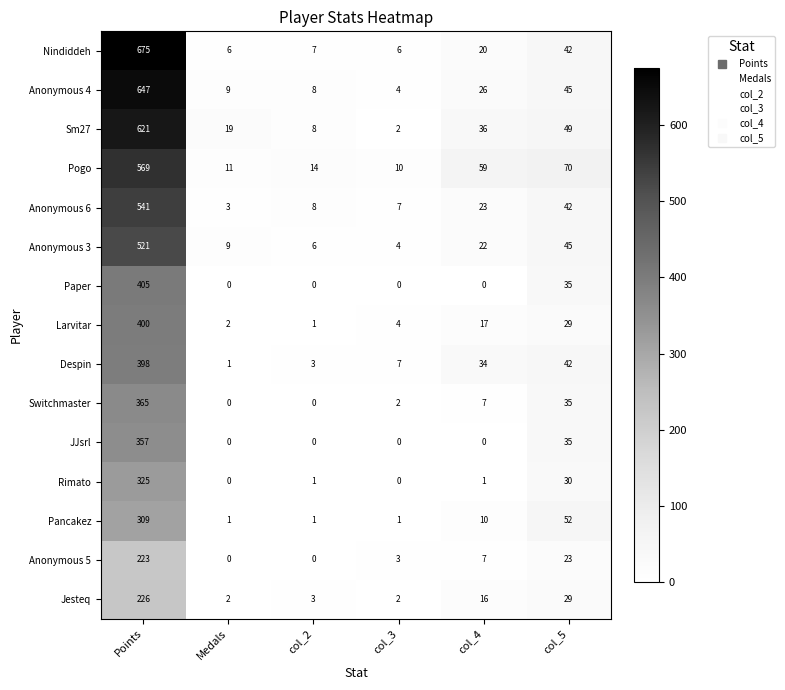

Which series has the largest range (max minus min)?

Nindiddeh